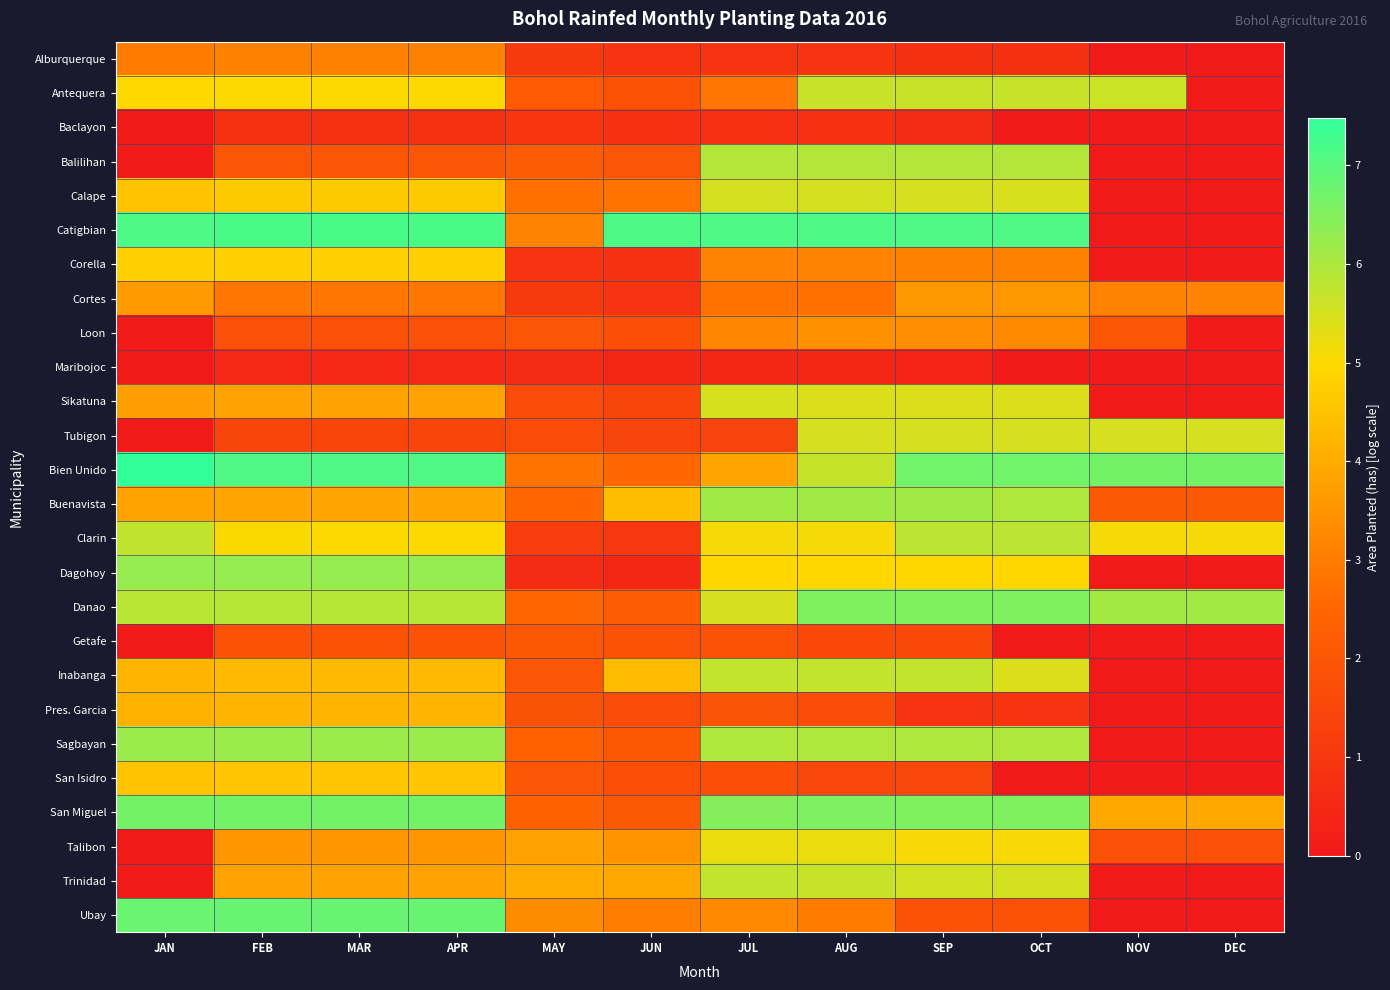

Rank the series at MAY from lowest to highest value.

Dagohoy, Maribojoc, Corella, Baclayon, Cortes, Alburquerque, Clarin, Tubigon, Sikatuna, Pres. Garcia, Inabanga, Loon, San Isidro, Getafe, Antequera, Balilihan, Sagbayan, San Miguel, Danao, Buenavista, Calape, Bien Unido, Catigbian, Ubay, Talibon, Trinidad